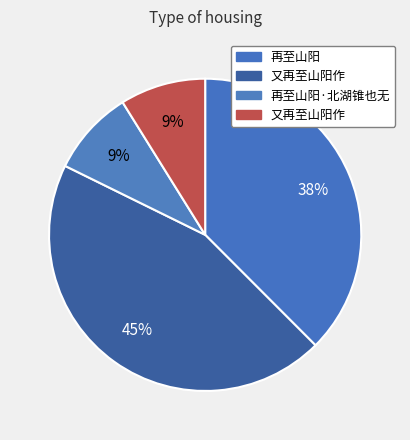

Rank the categories by value from lowest to highest.

再至山阳·北湖锥也无, 又再至山阳作, 再至山阳, 又再至山阳作